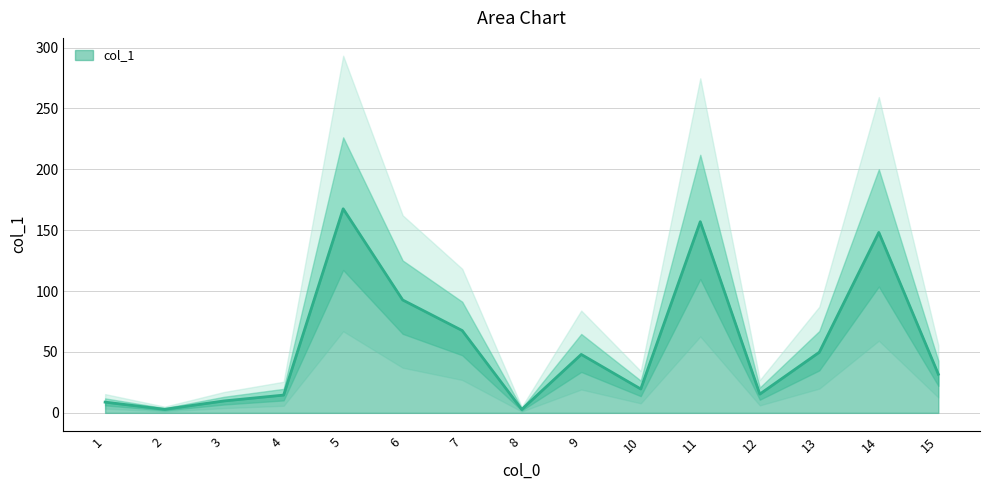

The chart shows a value of 12.7 at 10. True or false?

False